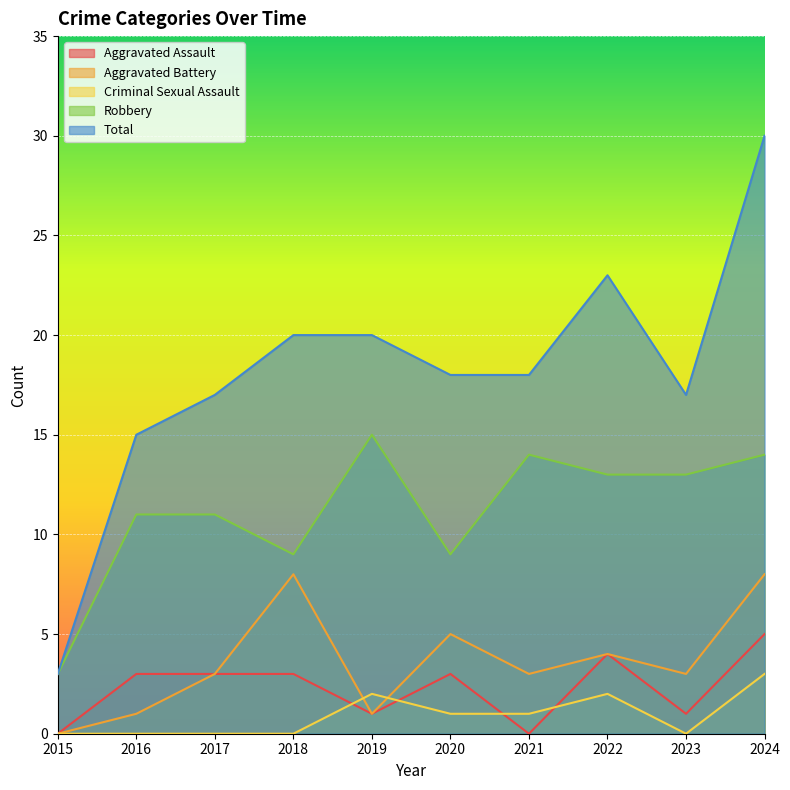

Which category has the lowest value across all series?

2015